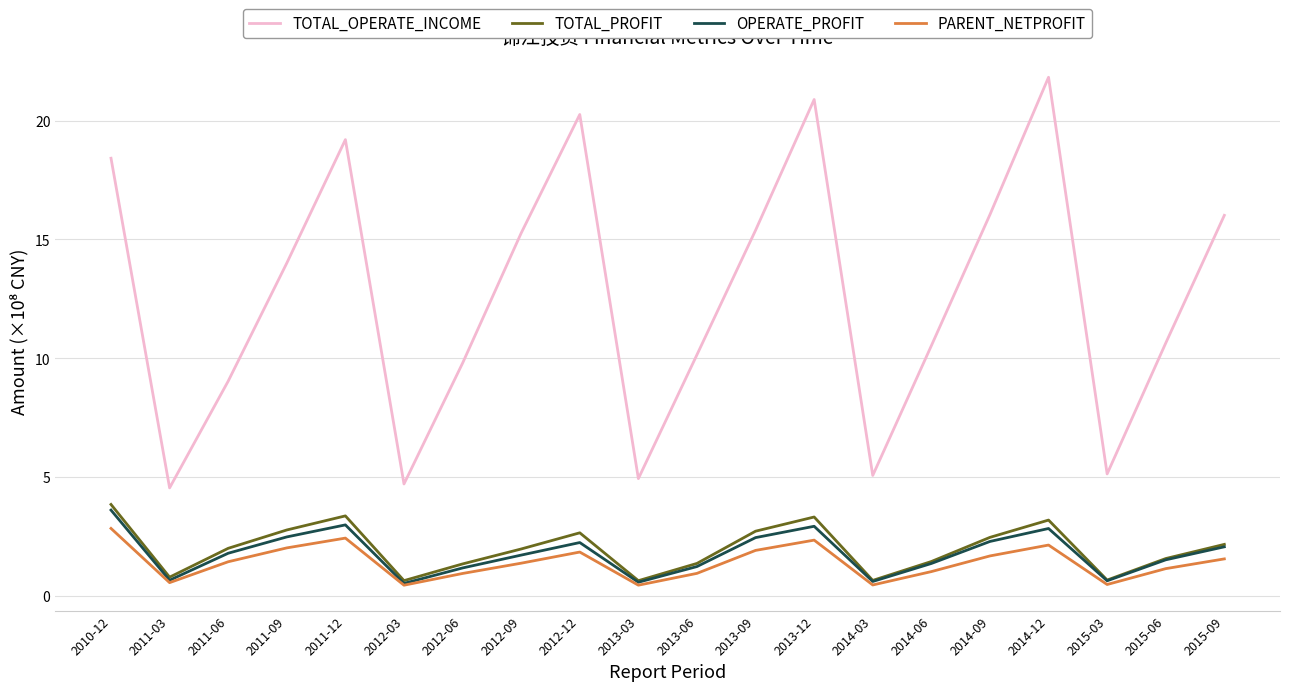

What position from the right is 2011-09?

17